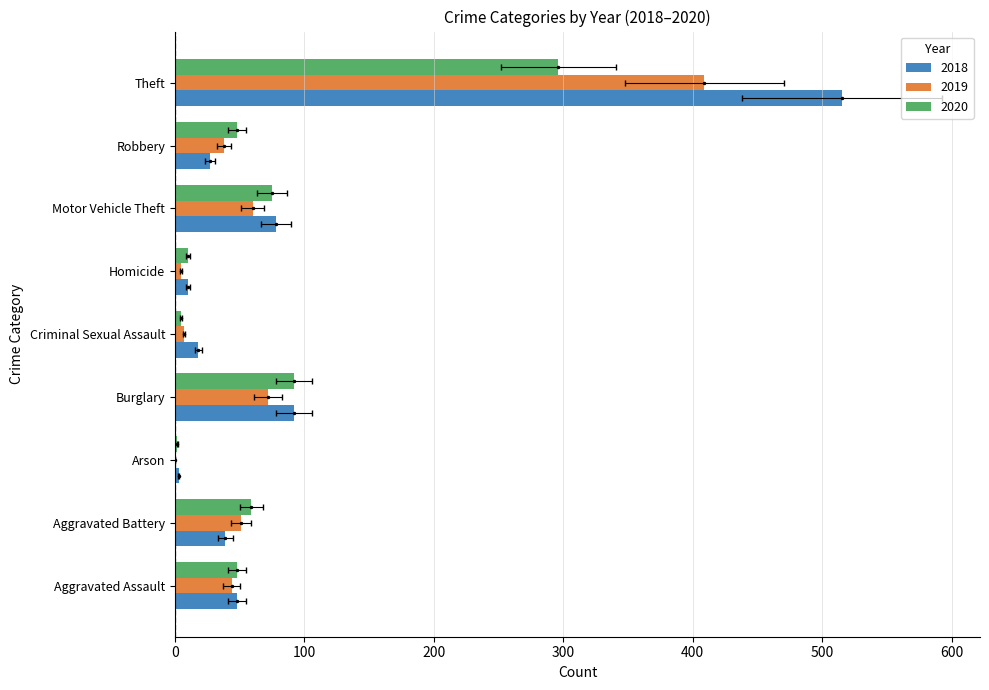

Rank the series by their average value, from highest to lowest.

2018, 2019, 2020